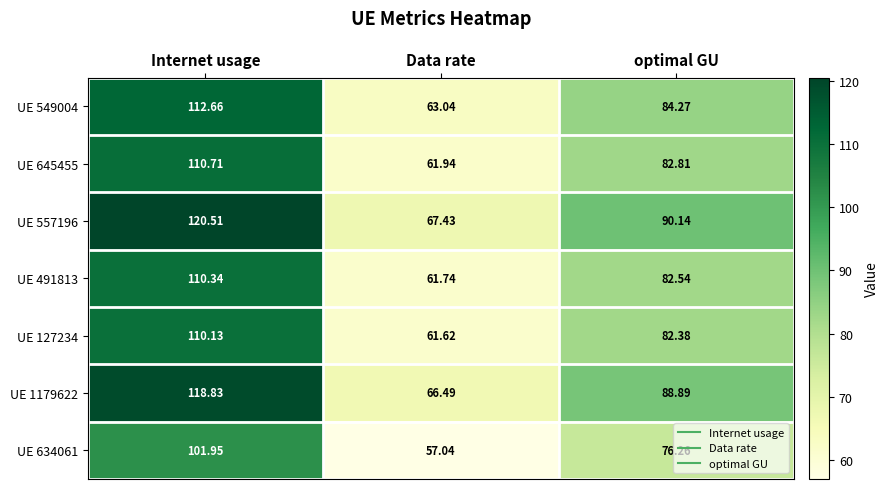

Which series has the largest range (max minus min)?

UE 557196